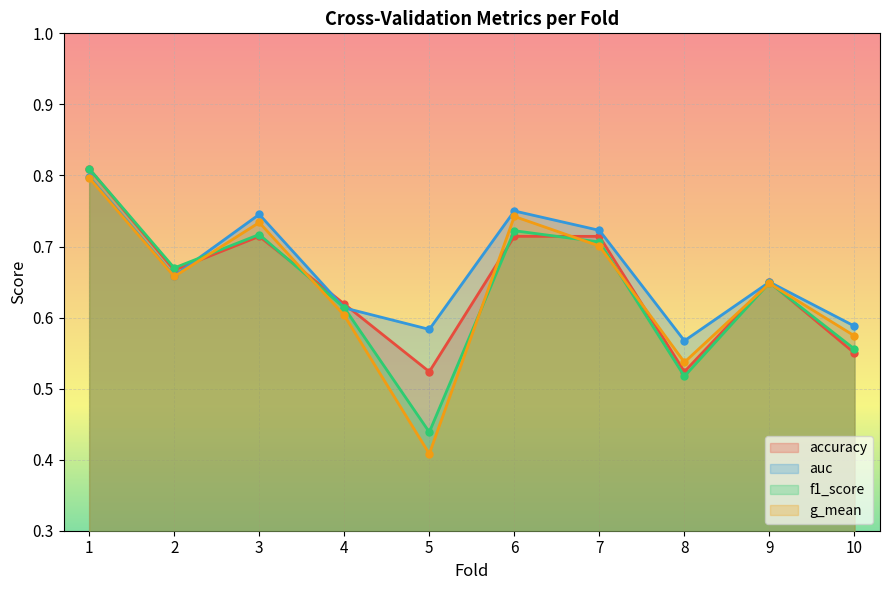

Which label corresponds to the smallest value in the chart?

5